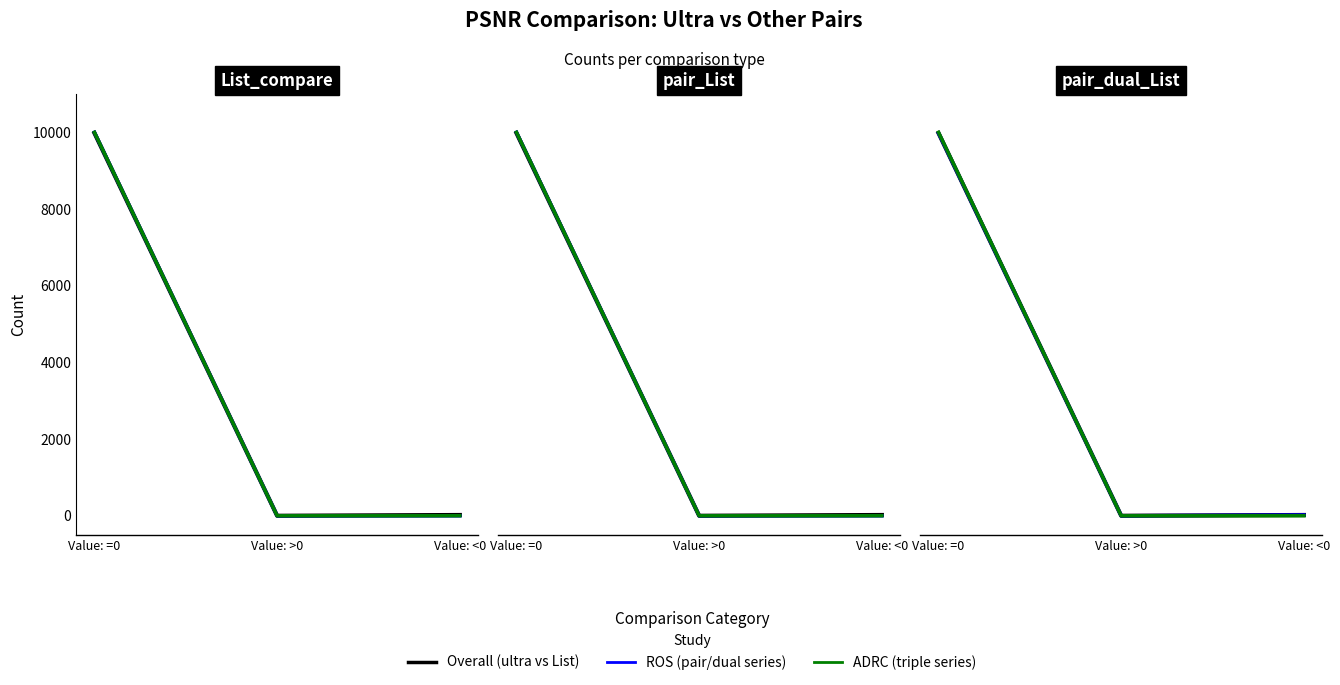

At how many categories does at least one series exceed 8201?

1